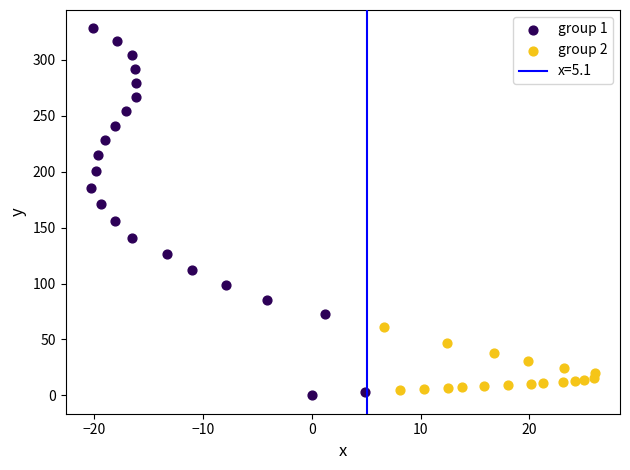

Which series has the widest spread of Y values?

group 1